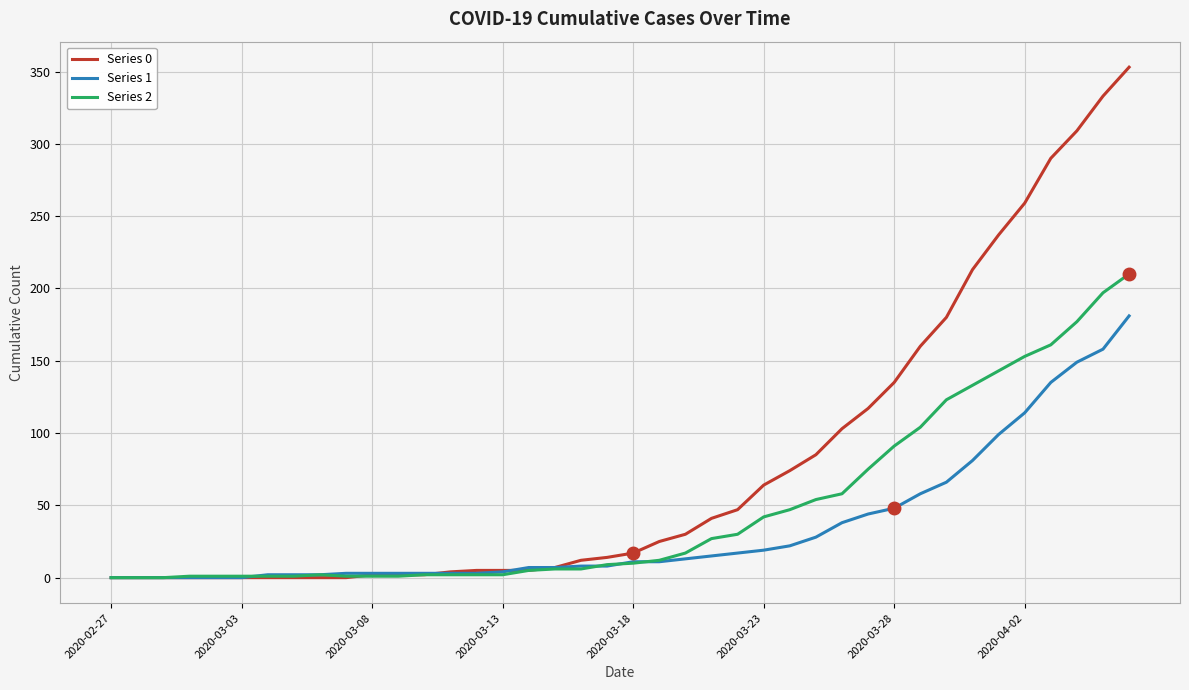

What is the maximum value shown in the chart?

353